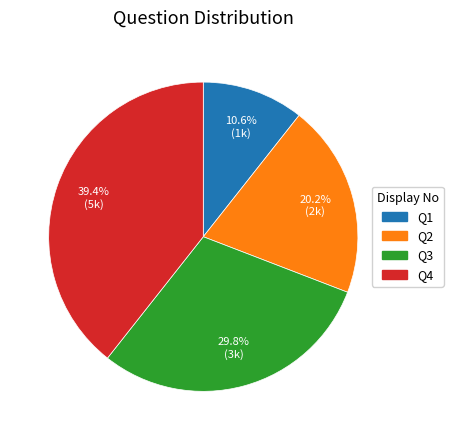

How many slices are in this pie chart?

4